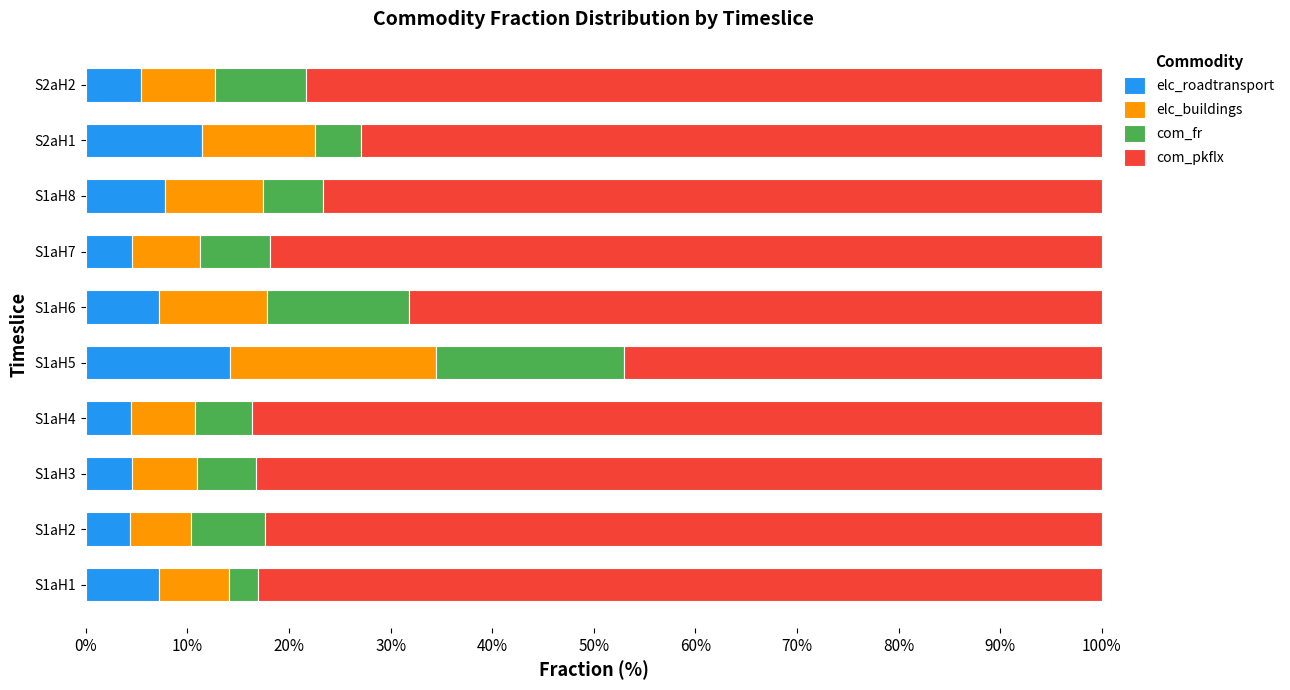

What are all the series names shown in the legend?

elc_roadtransport, elc_buildings, com_fr, com_pkflx